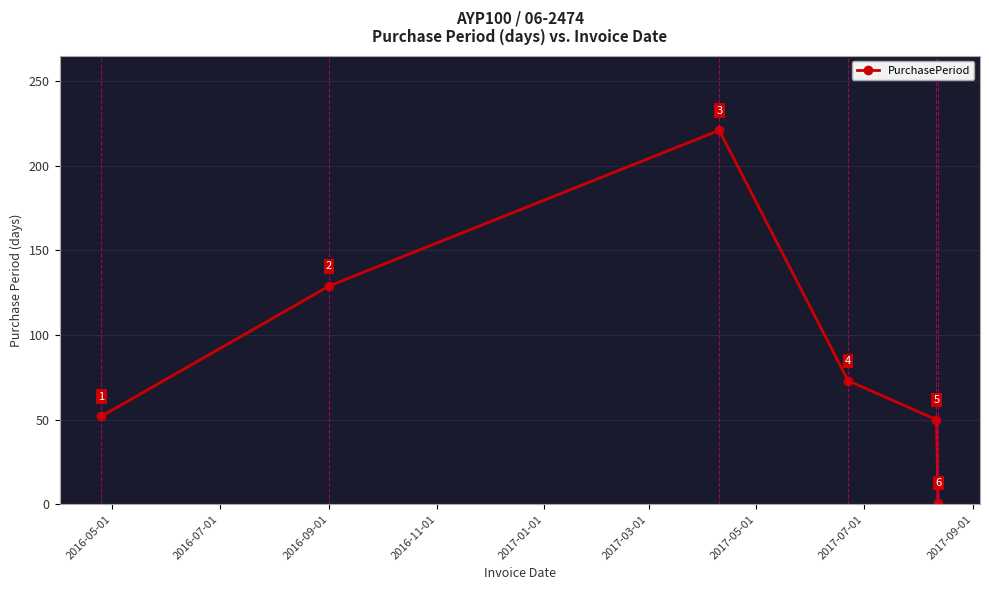

What is the value of the 6th point from the left?

1